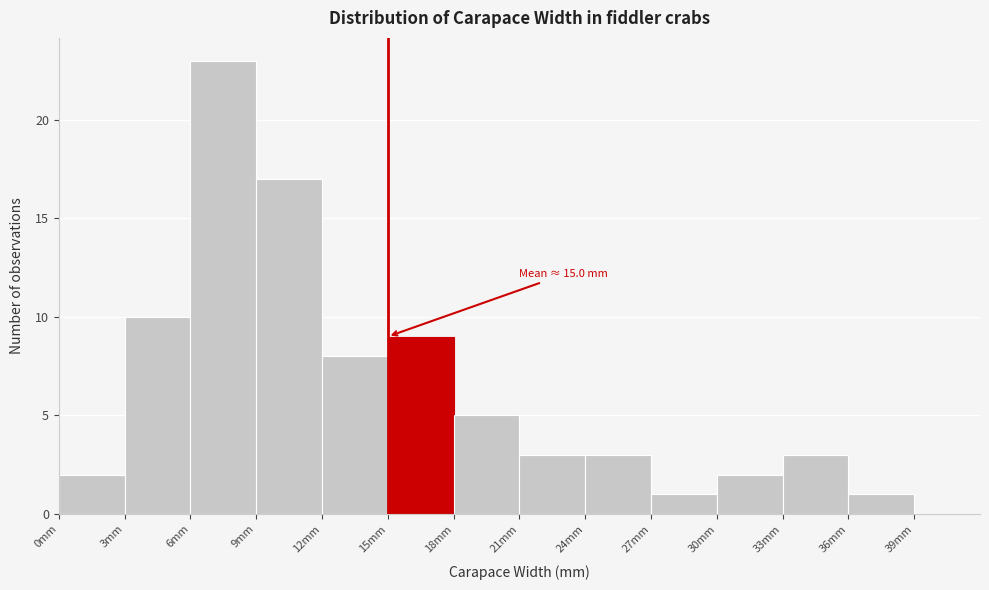

Which range on the x-axis has the tallest bar?

6 to 9